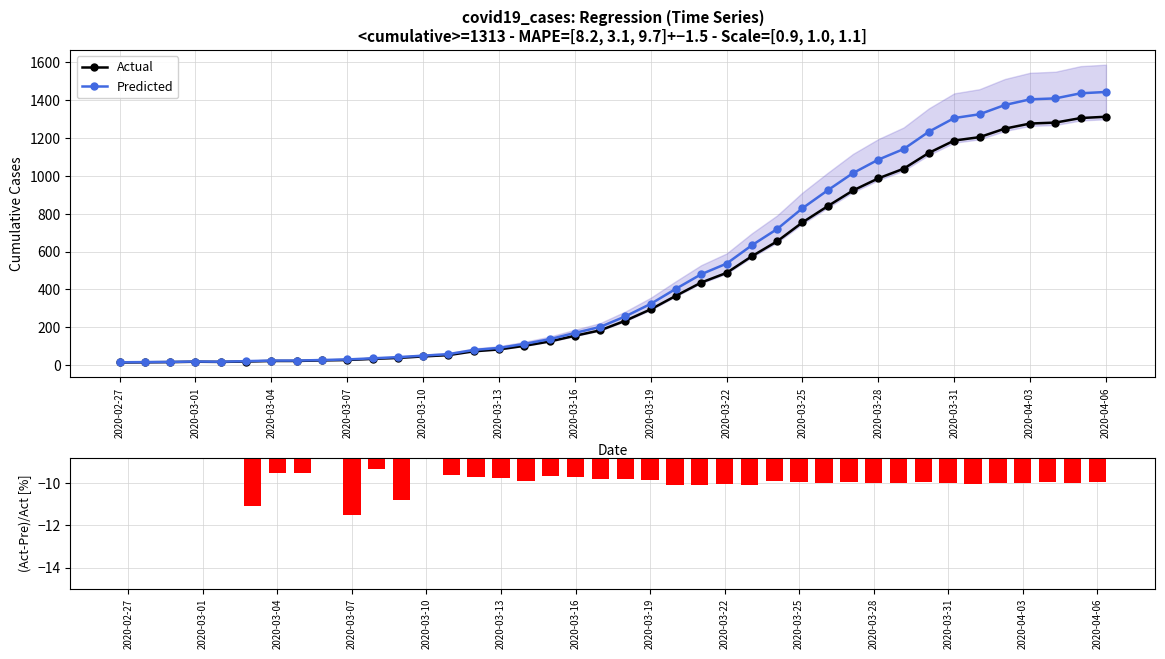

Is it true that Predicted equals 334.7 at 19?

False